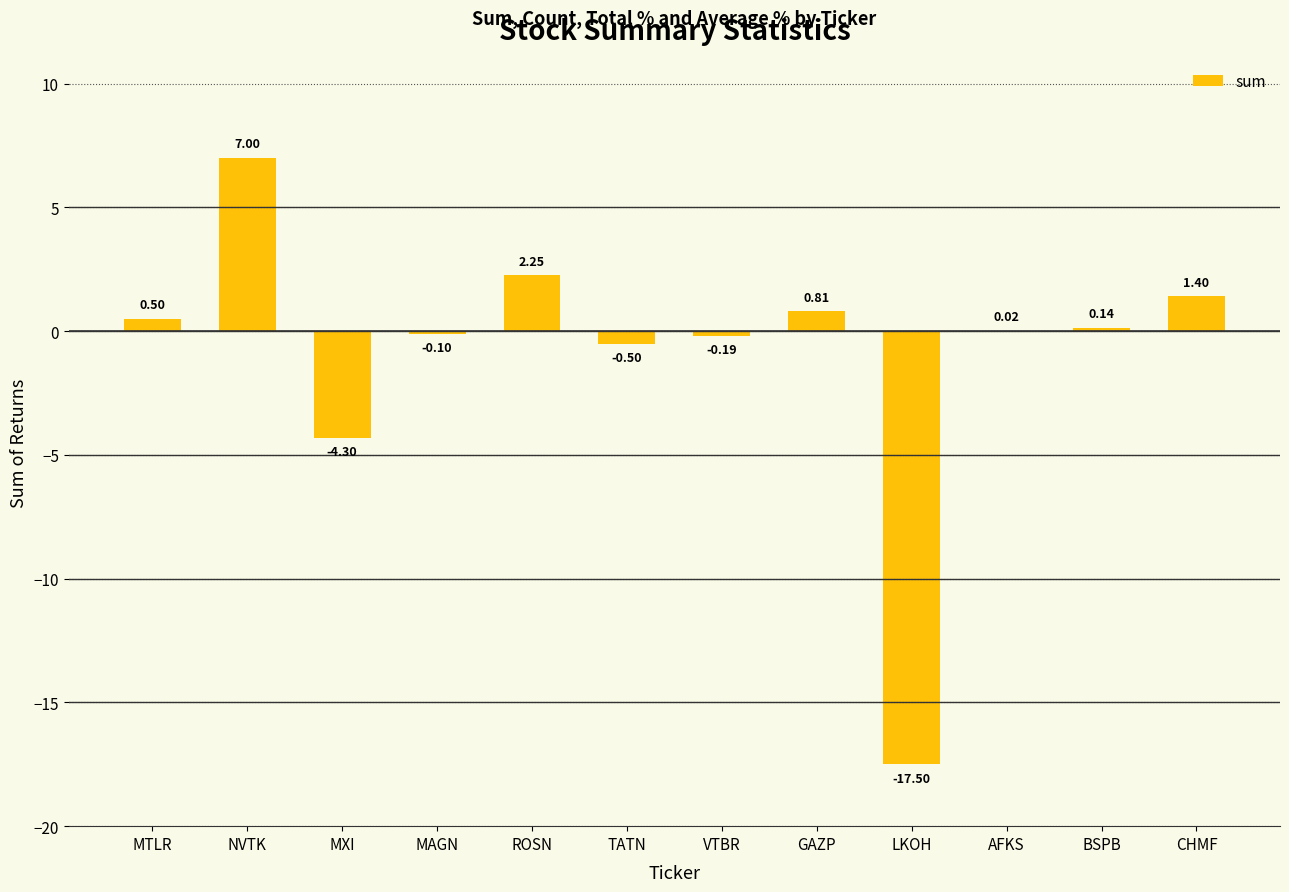

Are the bars horizontal?

No